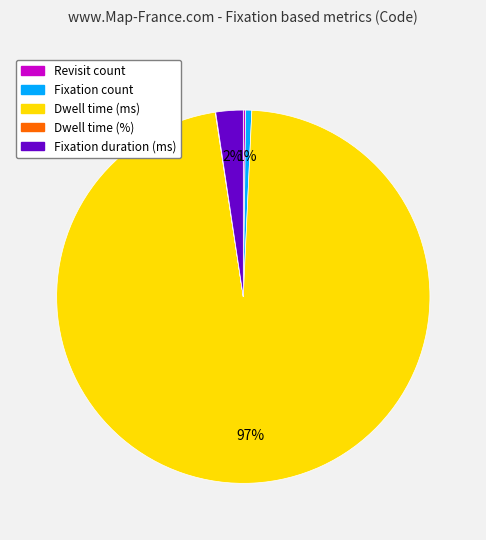

True or false: Fixation count accounts for 10% of the total.

False